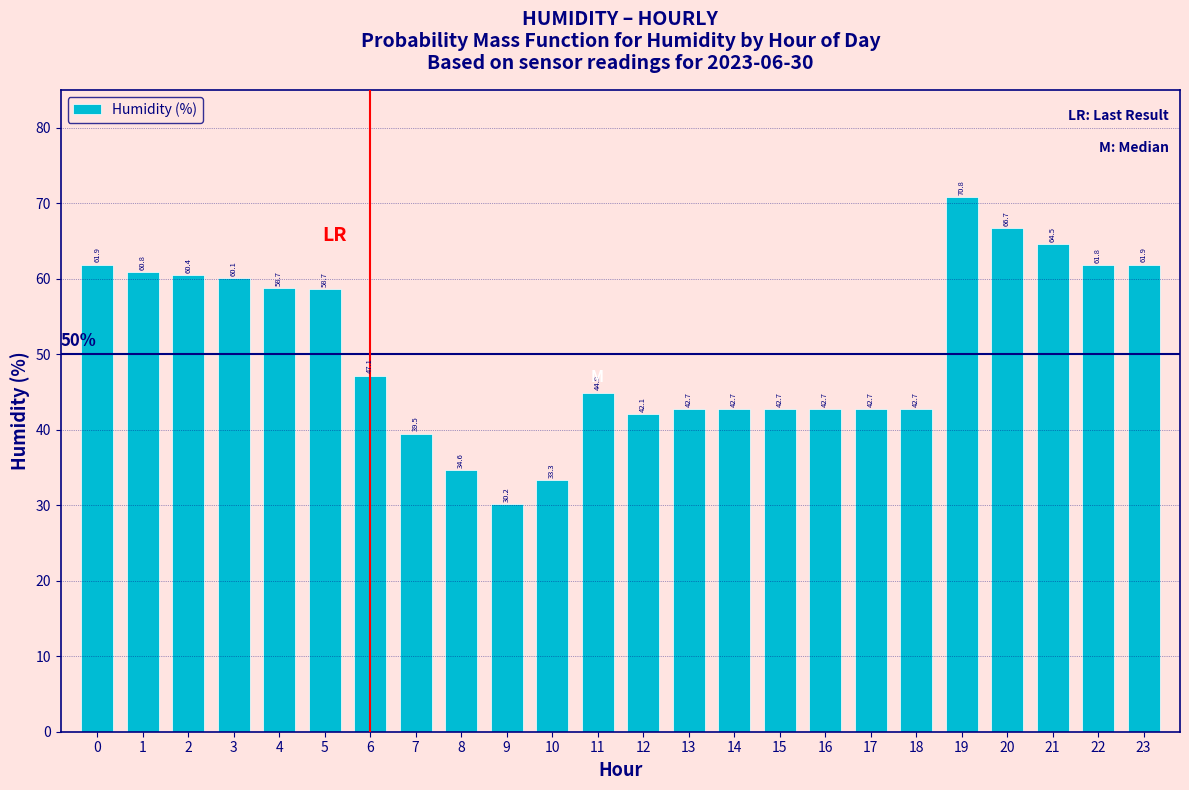

Reading right to left, what are all the values shown in this chart?

61.9	61.8	64.5	66.7	70.8	42.7	42.7	42.7	42.7	42.7	42.7	42.1	44.9	33.3	30.2	34.6	39.5	47.1	58.7	58.7	60.1	60.4	60.8	61.9